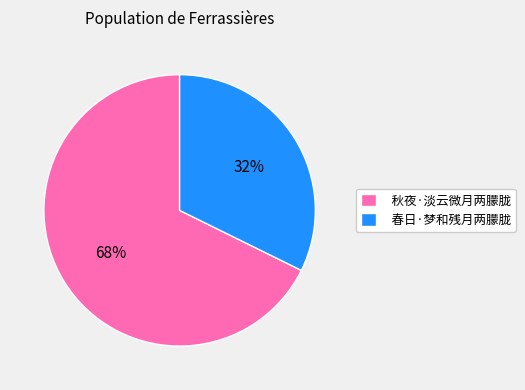

True or false: 秋夜·淡云微月两朦胧 accounts for 60% of the total.

False